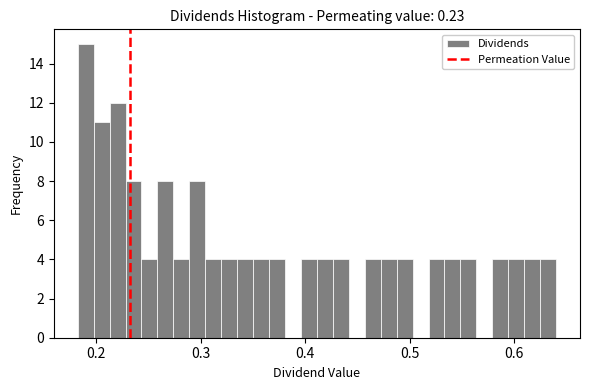

Read against the x-axis, roughly where is the centre of the tallest bar?

0.19